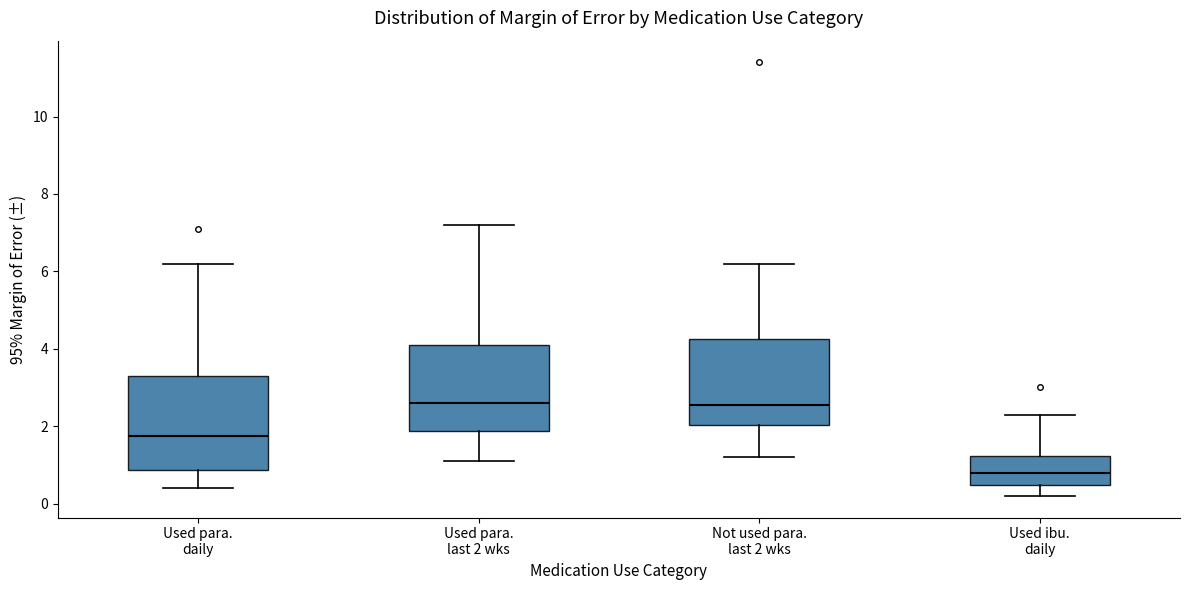

Reading left to right, transcribe this box plot: for each box, give where its median line is, the range the box spans, and where its two whiskers end, as read against the y-axis. The values are not printed on the chart, so give them approximately, as read against the axis.

Used para. daily: median 1.8, box 0.8 to 3.4, whiskers 0.4 to 6.2
Used para. last 2 wks: median 2.6, box 1.8 to 4.2, whiskers 1.2 to 7.2
Not used para. last 2 wks: median 2.6, box 2.0 to 4.2, whiskers 1.2 to 6.2
Used ibu. daily: median 0.8, box 0.4 to 1.2, whiskers 0.2 to 2.4